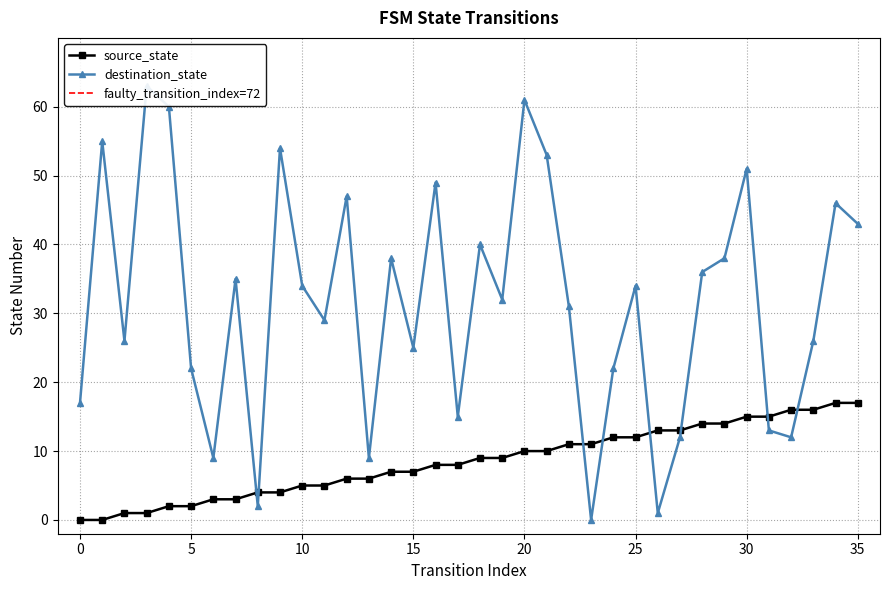

List the series in order of their peak value, highest first.

destination_state, source_state